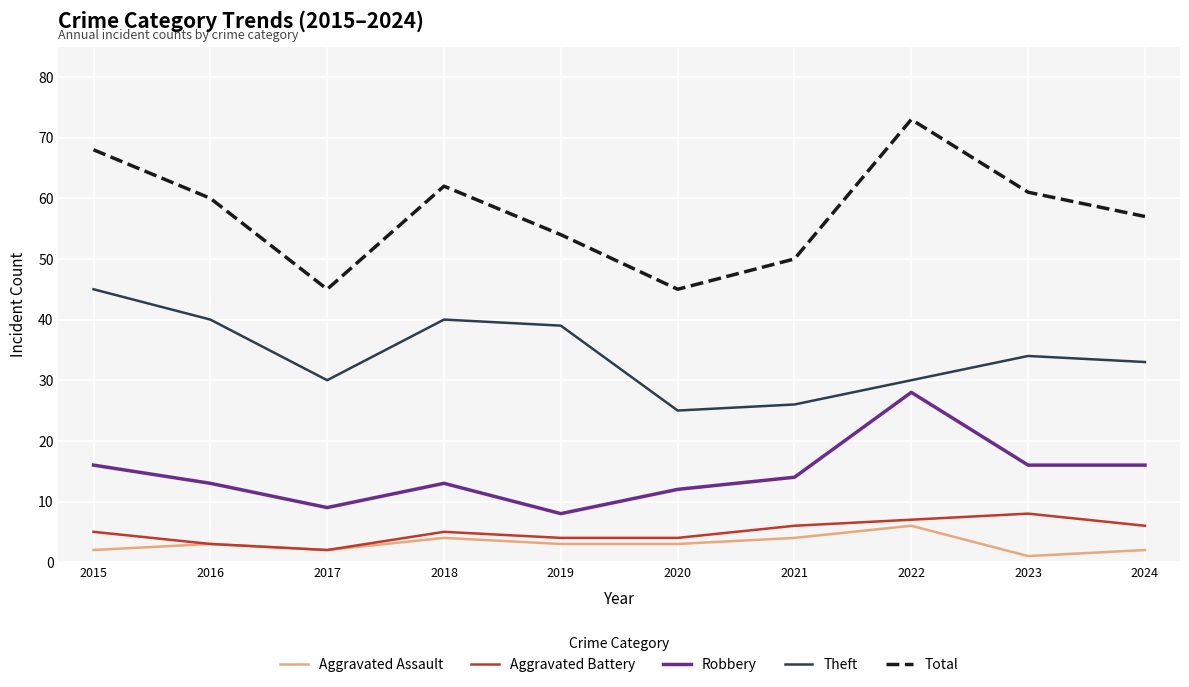

True or false: Aggravated Battery and Theft cross at least once.

False